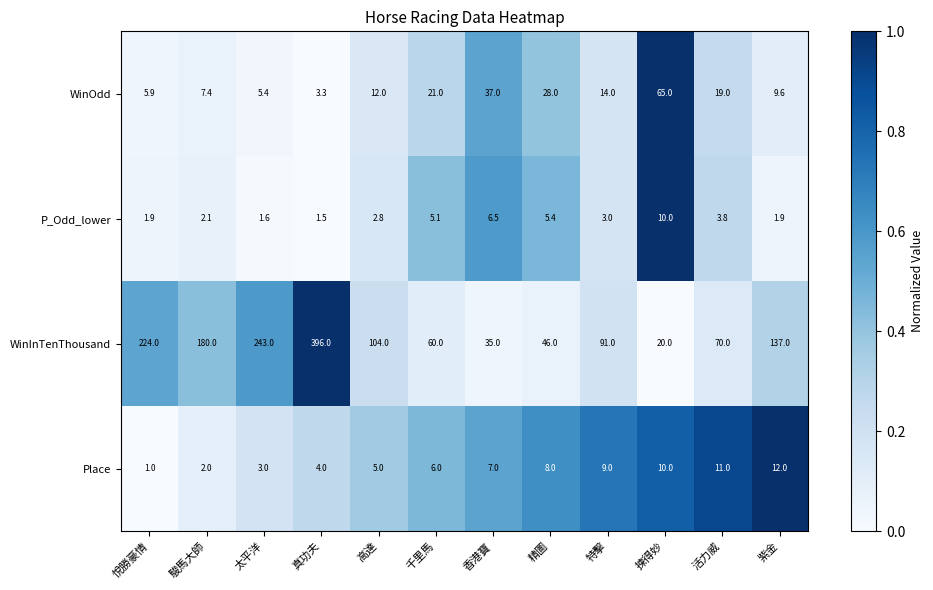

How many data points does each series have?

12